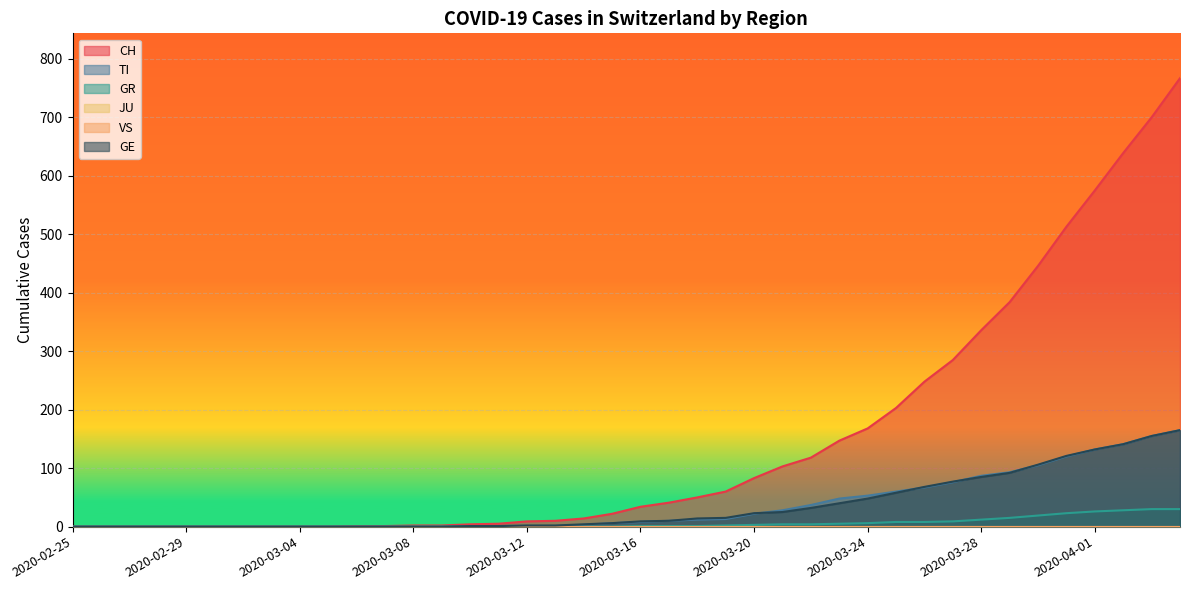

What is the total value across all series at 2020-04-04?

1127